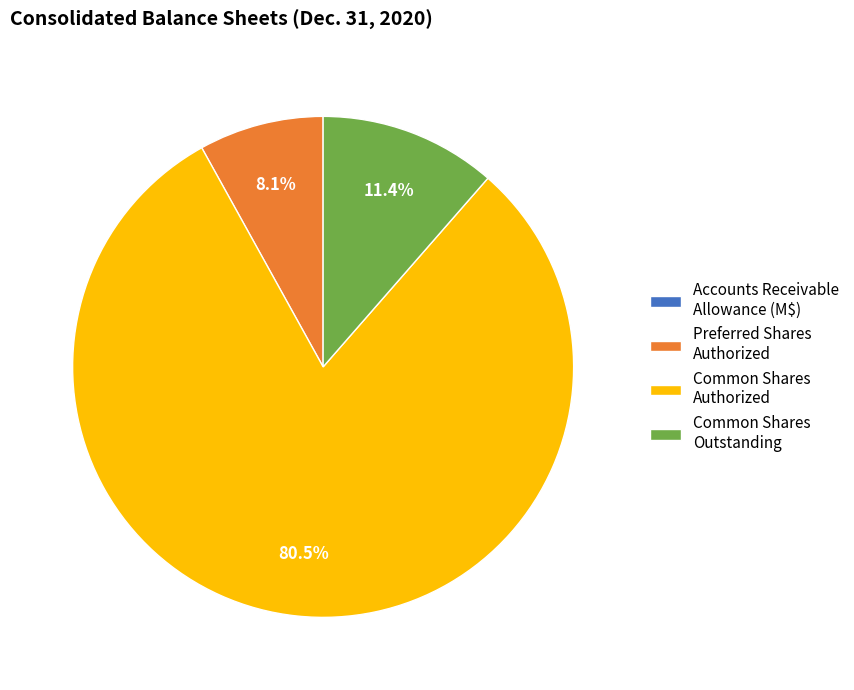

What is the largest slice in the pie chart?

Common Shares Authorized